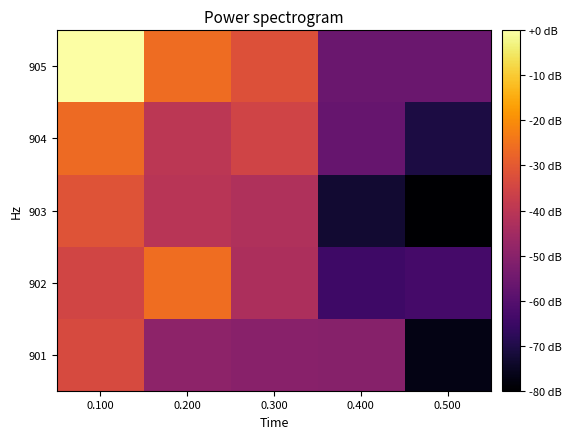

Rank the series by their maximum value, from lowest to highest.

901, 903, 904, 902, 905